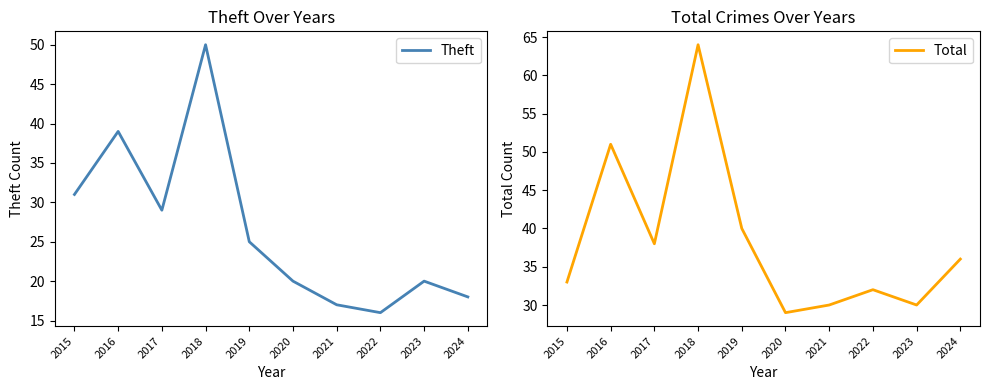

Reading right to left, extract all data points from this chart.

Theft: 2024=18	2023=20	2022=16	2021=17	2020=20	2019=25	2018=50	2017=29	2016=39	2015=31
Total: 2024=36	2023=30	2022=32	2021=30	2020=29	2019=40	2018=64	2017=38	2016=51	2015=33